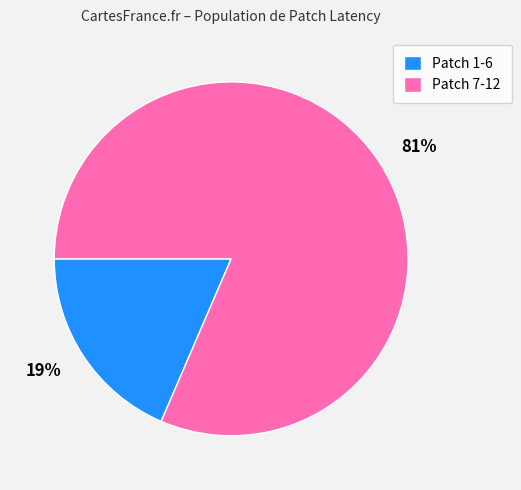

Is there any slice that represents more than half of the pie?

Yes